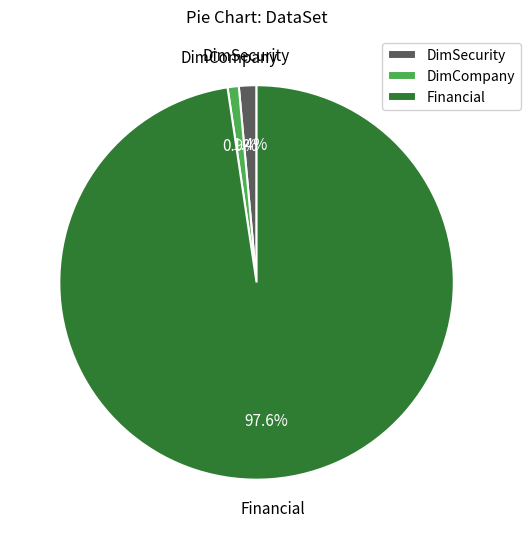

Is it true that Financial is 98% of the pie?

True